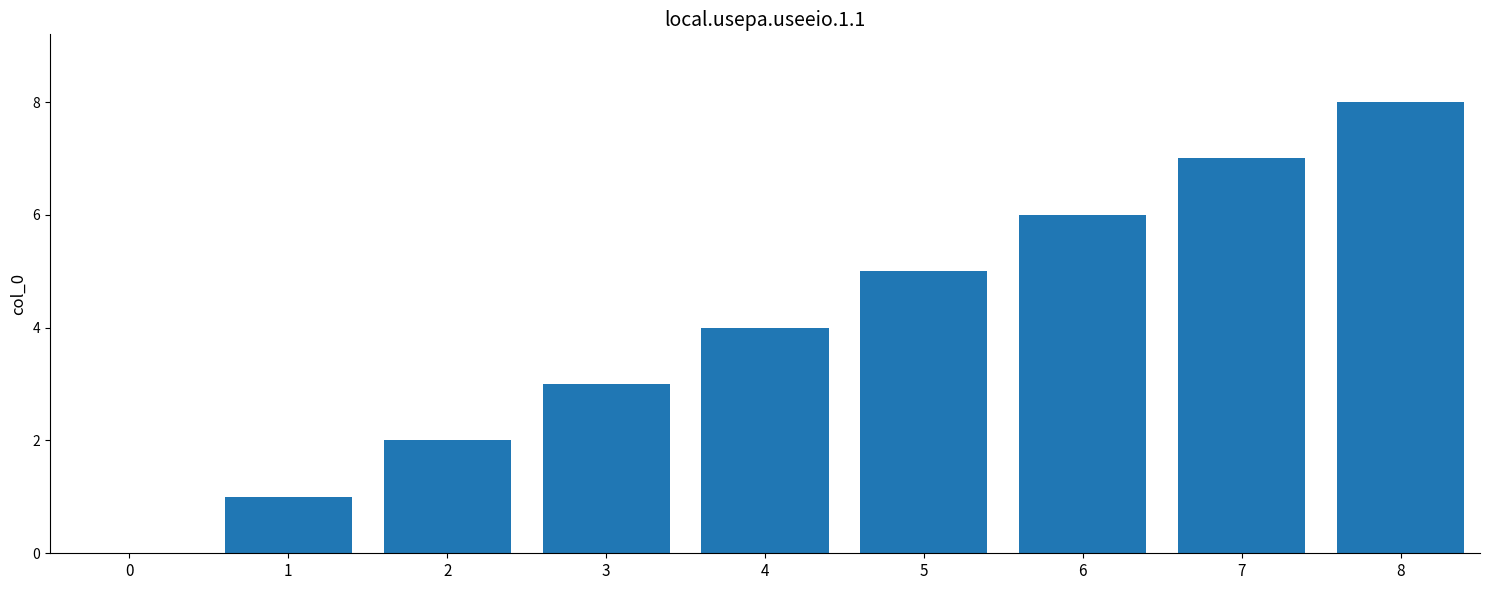

How many values are between 2 and 6?

5